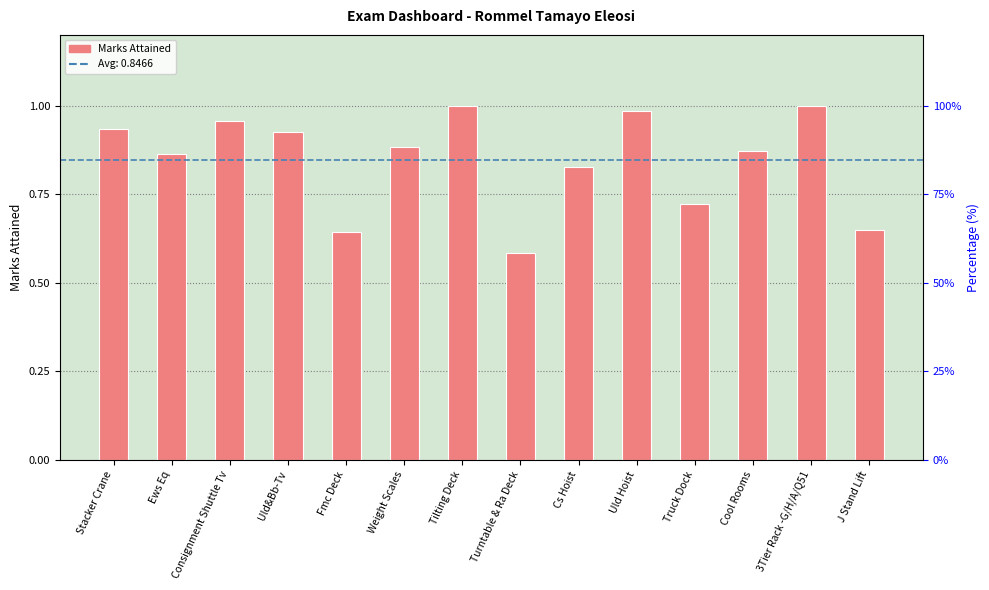

Reading right to left, extract all data points from this chart.

0.6	1.0	0.9	0.7	1.0	0.8	0.6	1.0	0.9	0.6	0.9	1.0	0.9	0.9